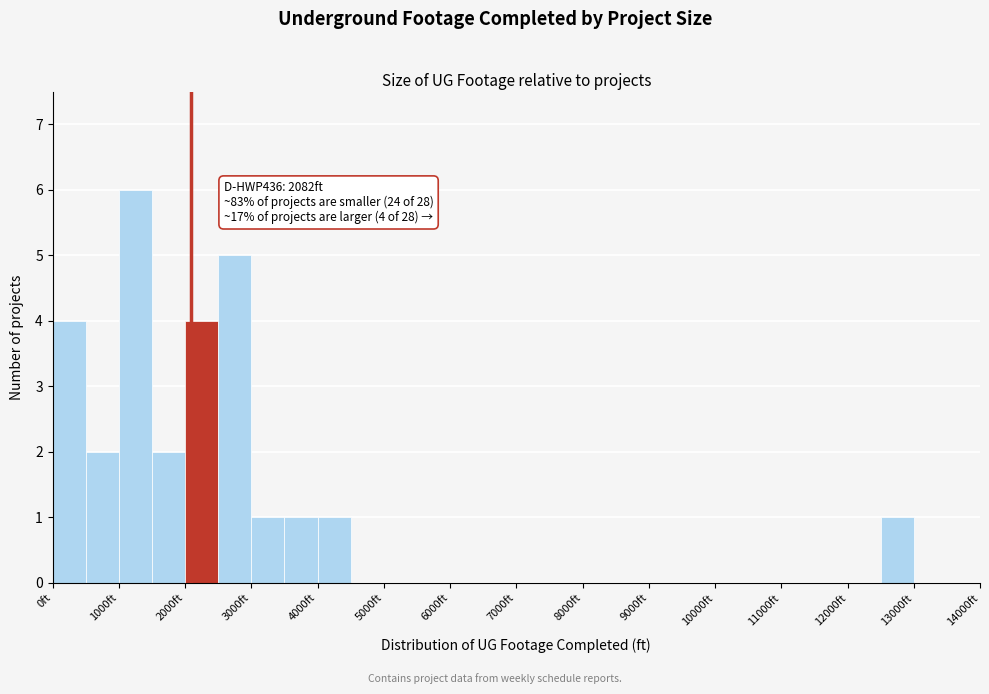

Over which range of the x-axis is the bar tallest?

1000 to 1500